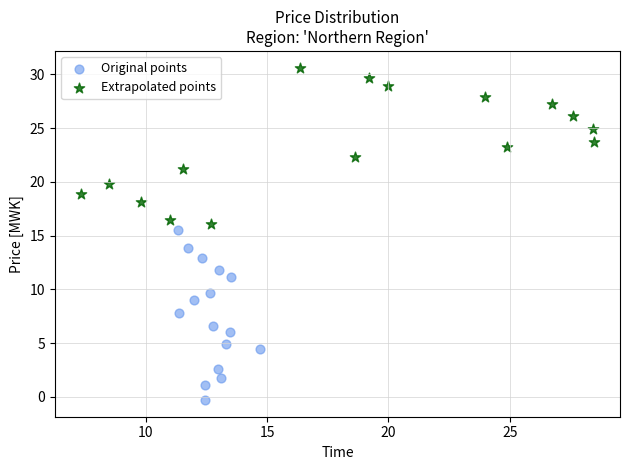

What are all the series names shown in the legend?

Original points, Extrapolated points